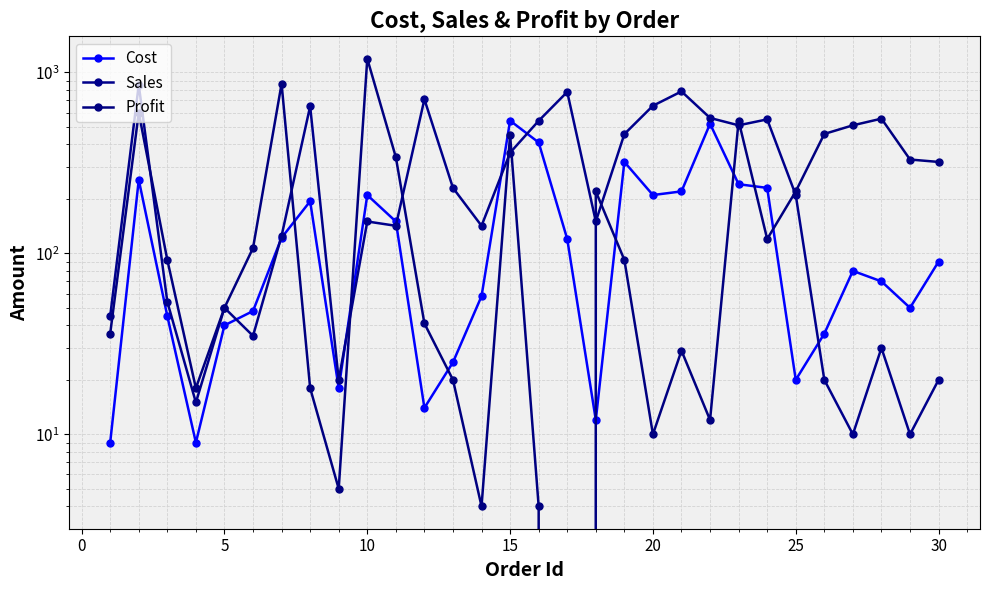

What is the maximum value shown in the chart?

1190